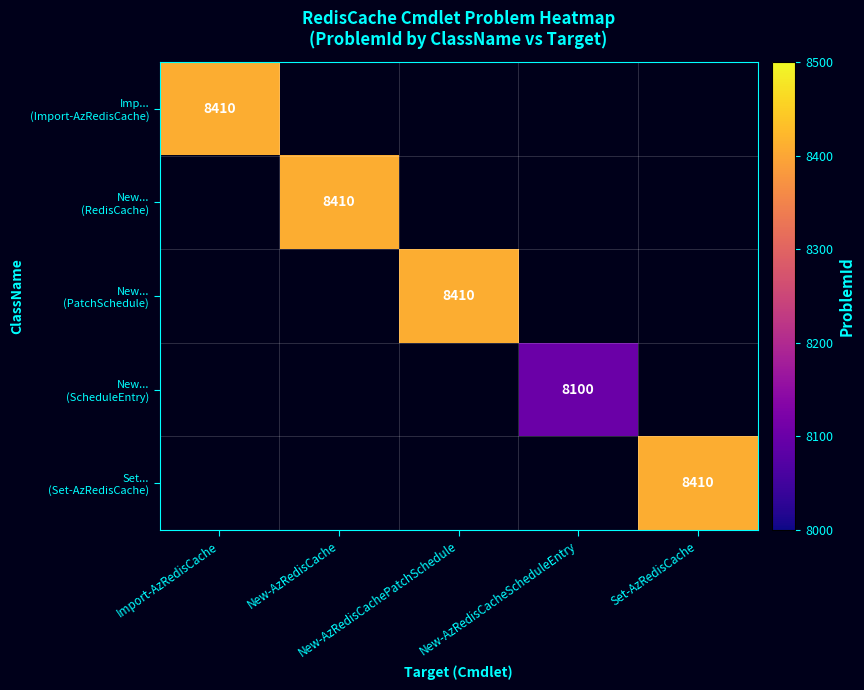

At how many categories does at least one series exceed 4714?

5